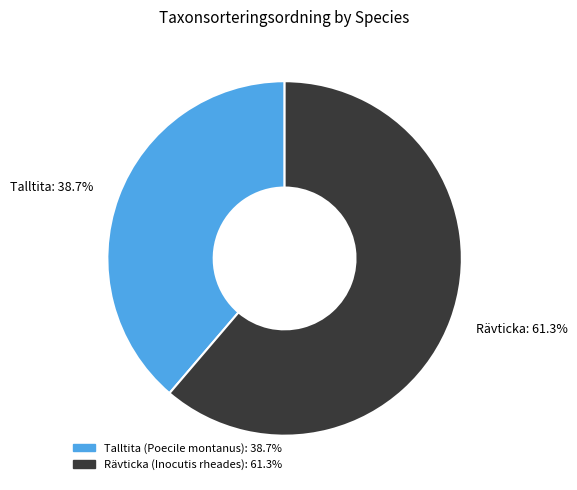

Count the number of slices in the pie.

2